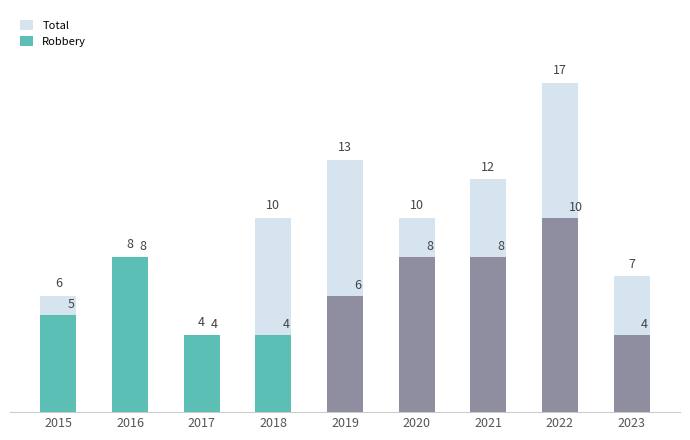

List the labels in order of Total value, smallest first.

2017, 2015, 2023, 2016, 2018, 2020, 2021, 2019, 2022